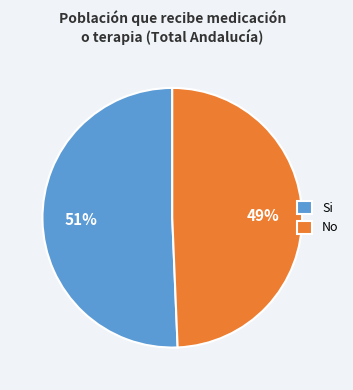

Is the sum of No and Si greater than half?

Yes